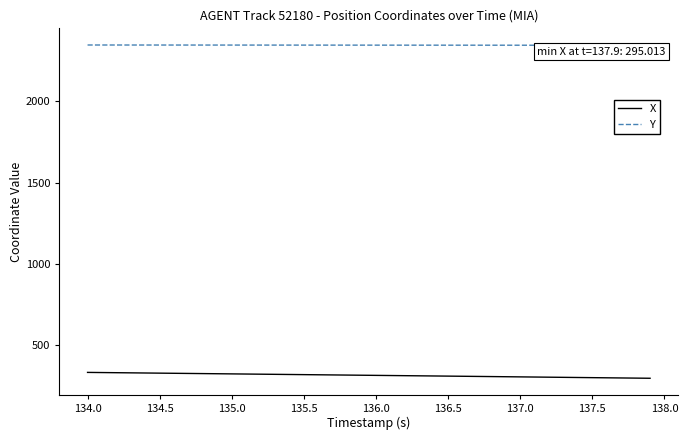

List the series in order of their peak value, lowest first.

X, Y